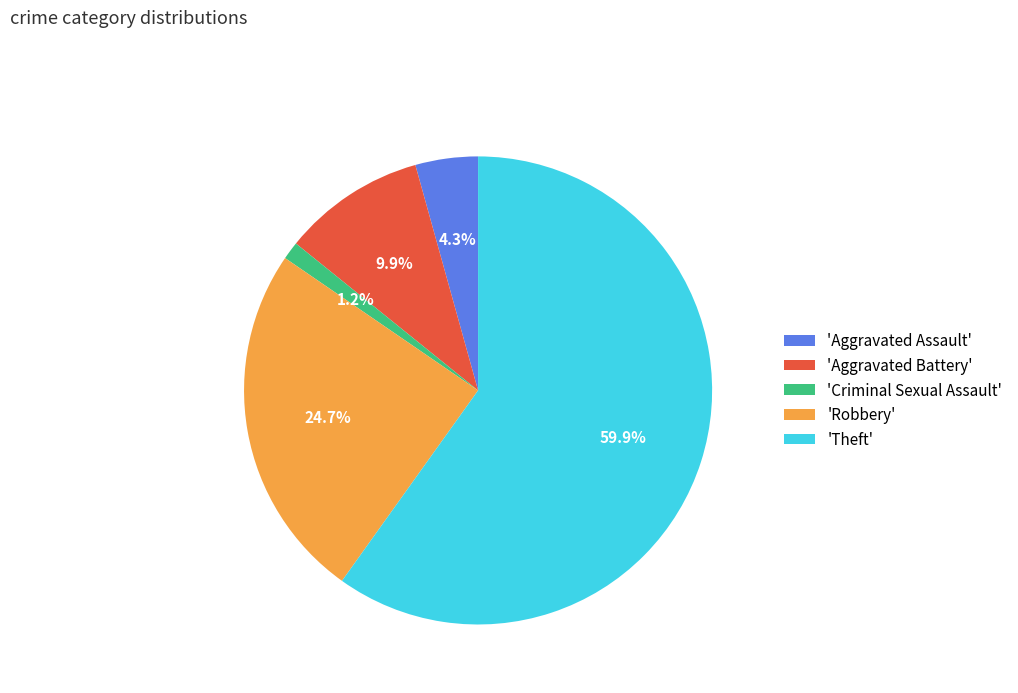

Which slice represents more than half of the pie?

'Theft'